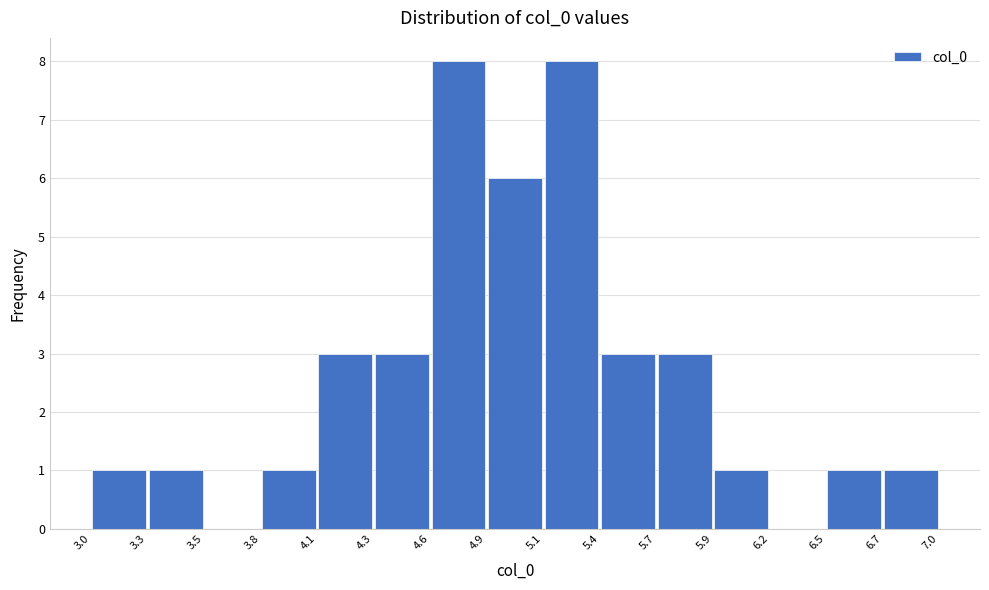

What is the height of the bar covering 3.3 to 3.5 on the x-axis? The values are not printed on the chart, so give them approximately, as read against the axis.

1